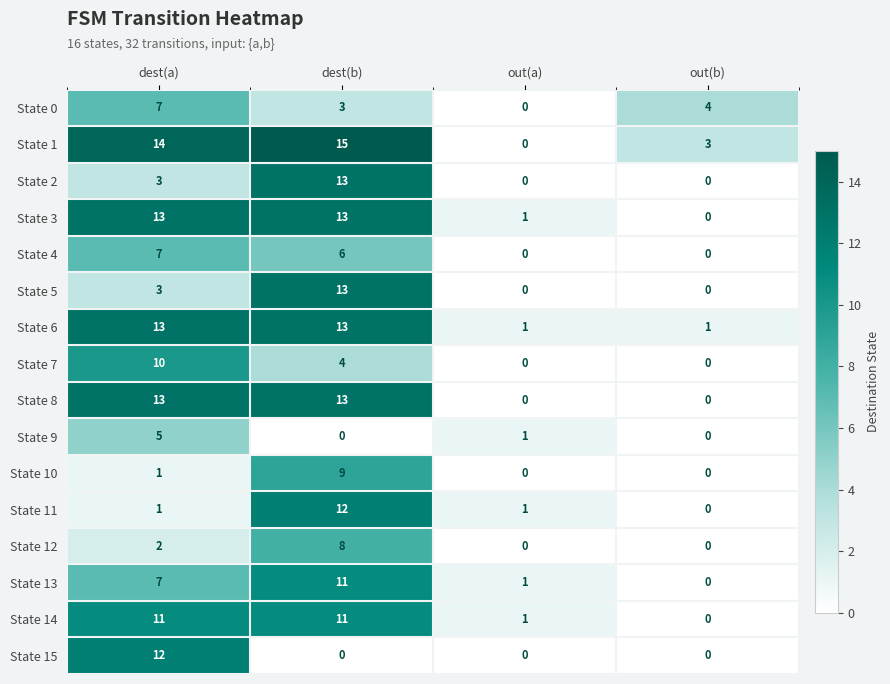

What is the total value across all series at dest(b)?

144